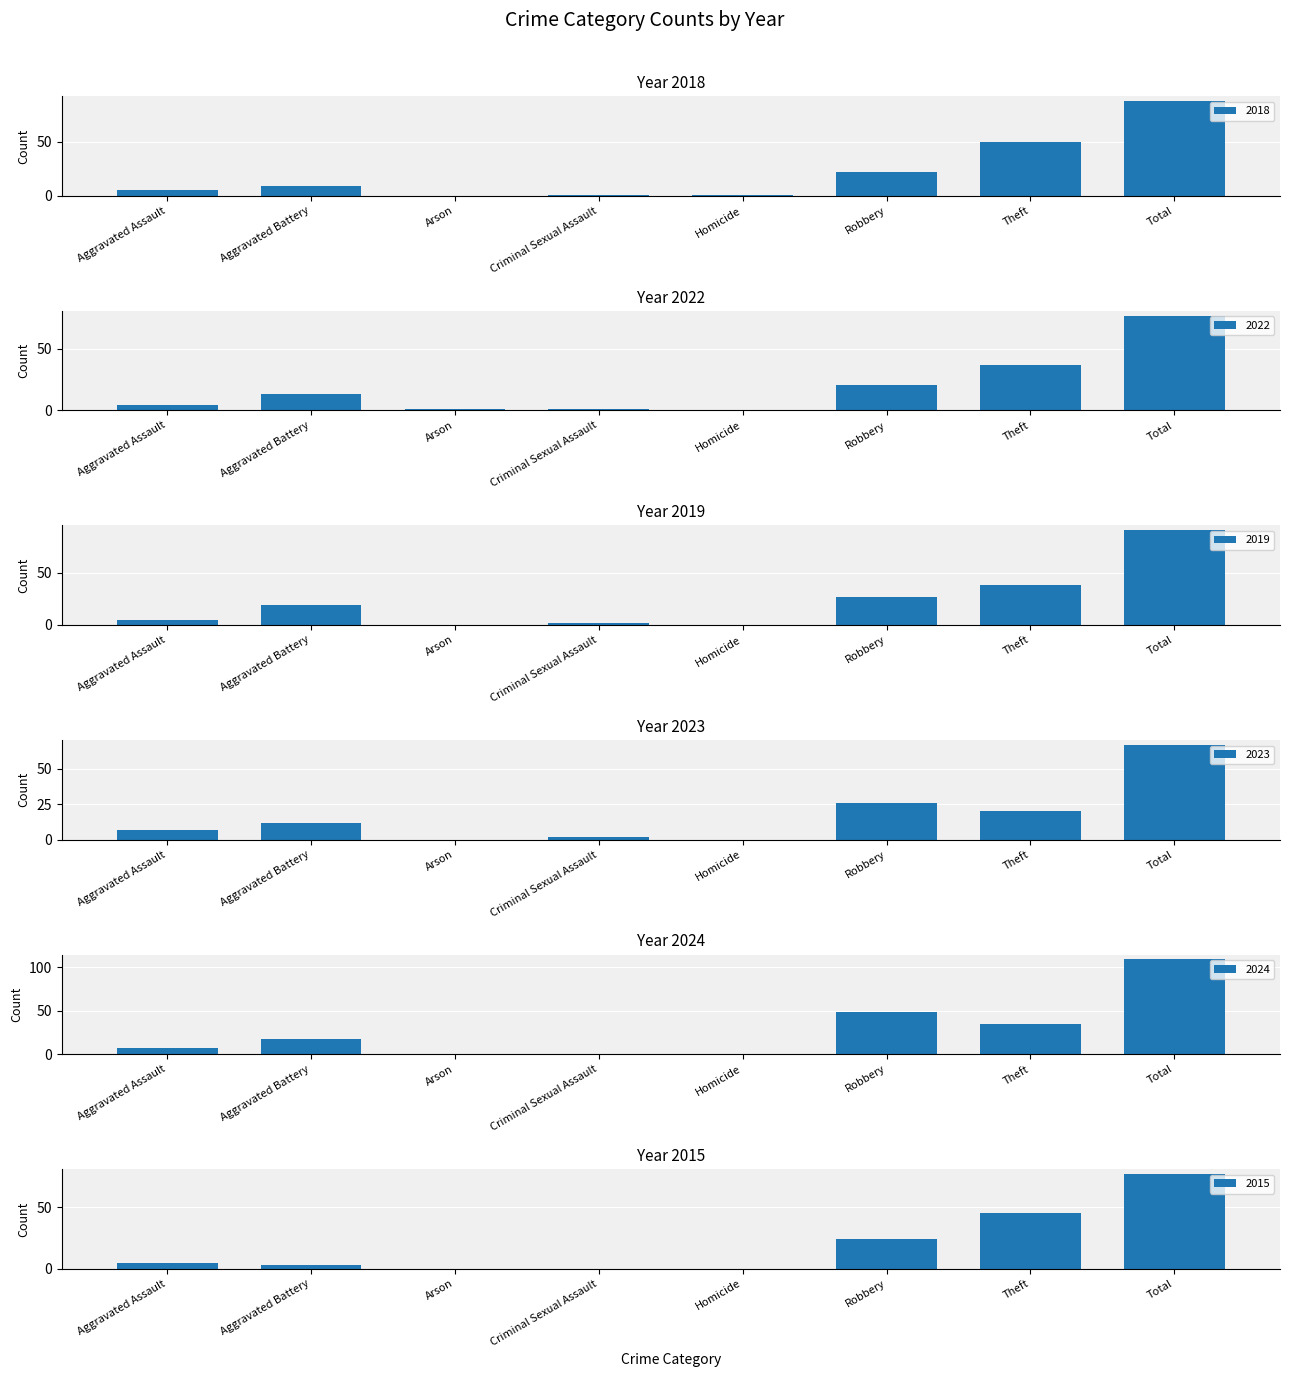

At which category is the sum across all series the highest?

Total